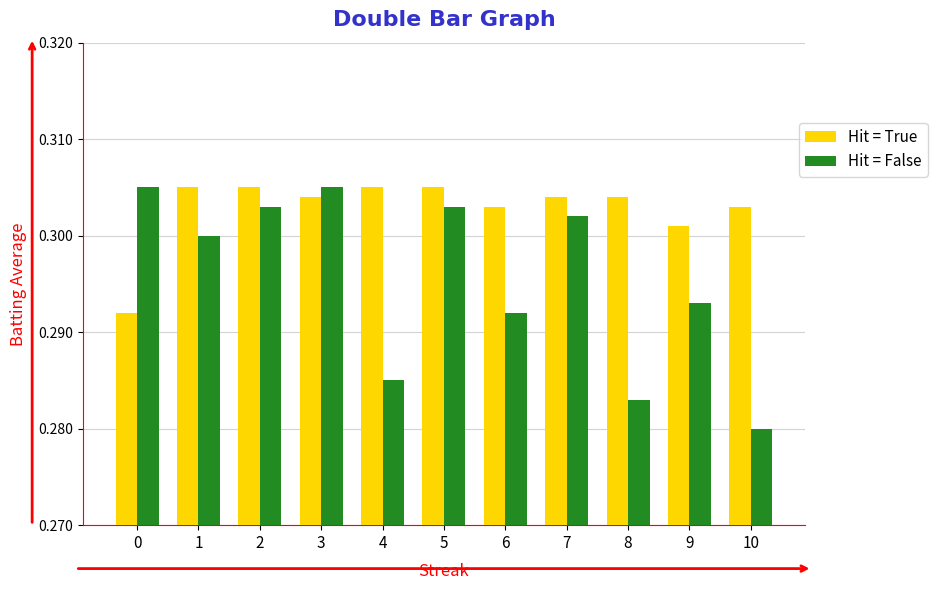

Is it true that Hit = False equals 0.3 at 7?

True